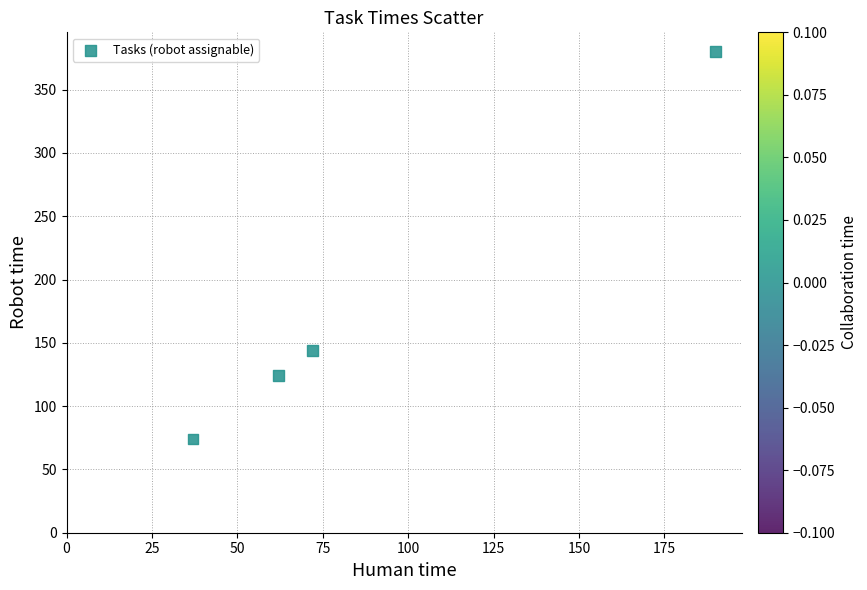

What is the range of X values (max minus min)?

153